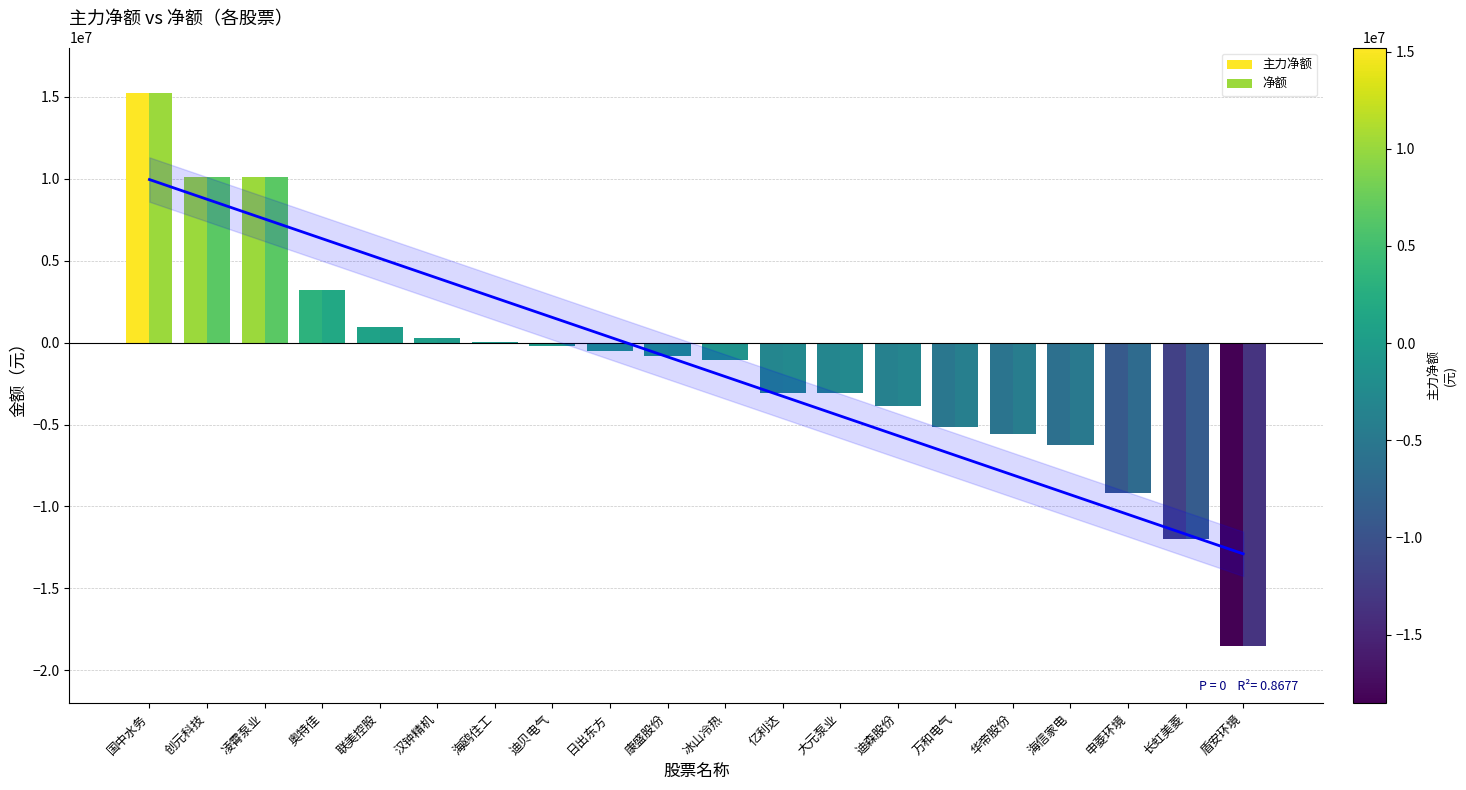

Is it true that 净额 equals 988187 at 奥特佳?

False